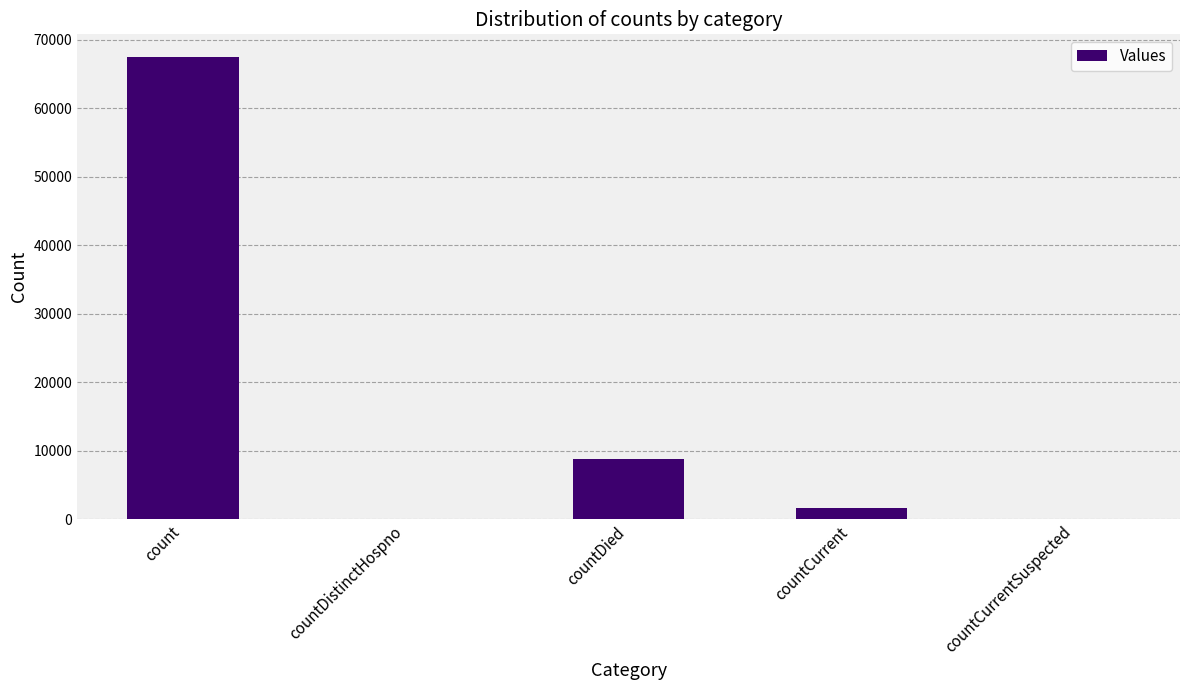

Count the number of categories in the chart.

5